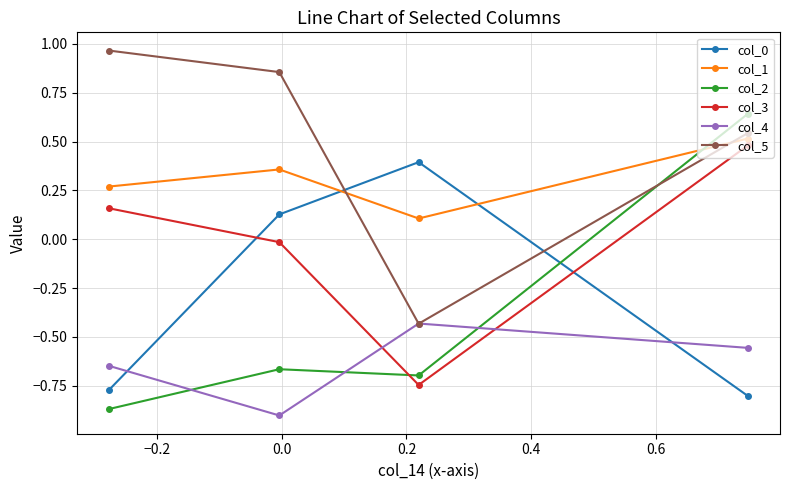

Count the col_2 values in the range 0 to 1.

1